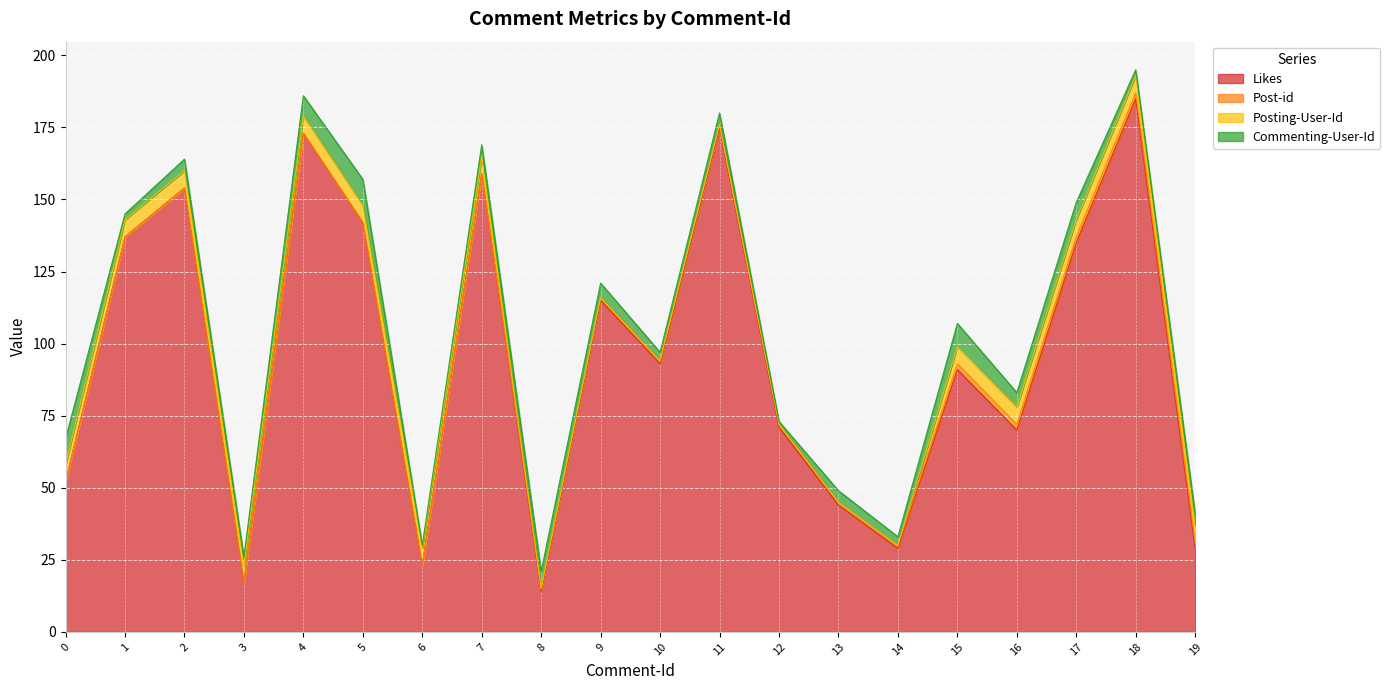

True or false: Likes and Commenting-User-Id cross at least once.

False